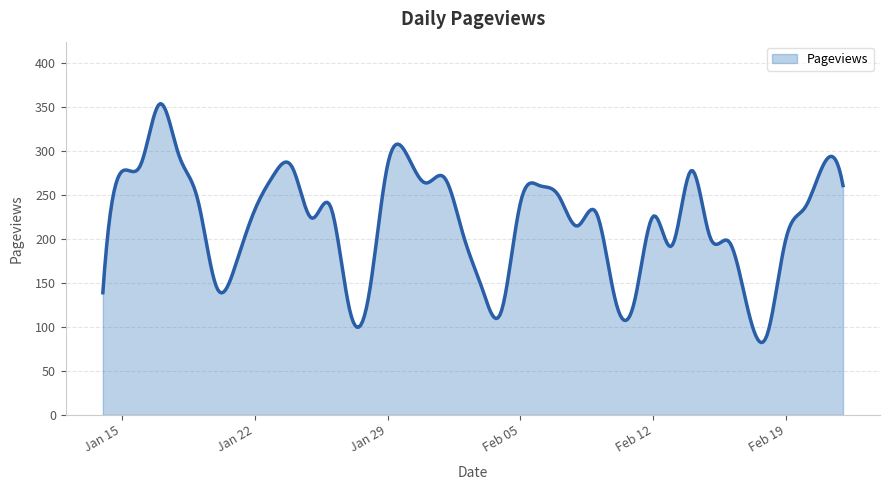

What is the difference between the maximum and minimum values?

271.9